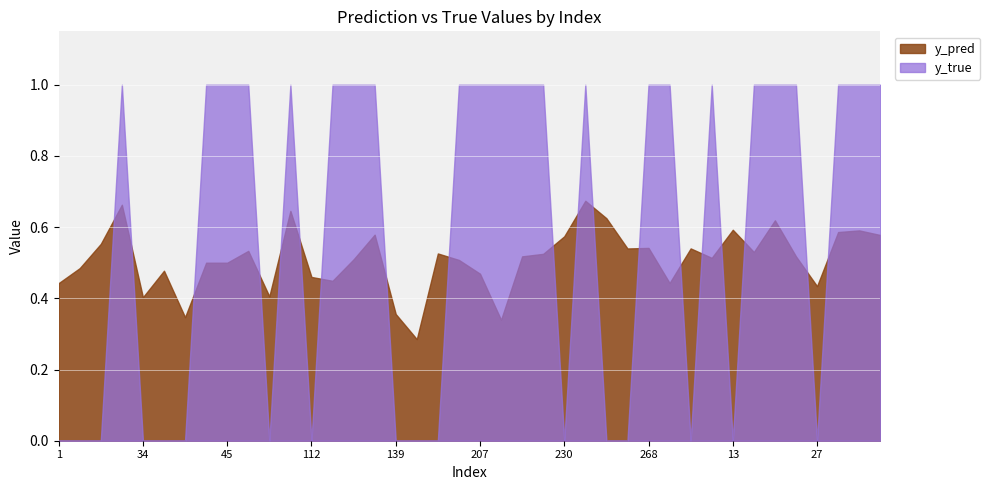

What is the sum of all y_true values?

23.0